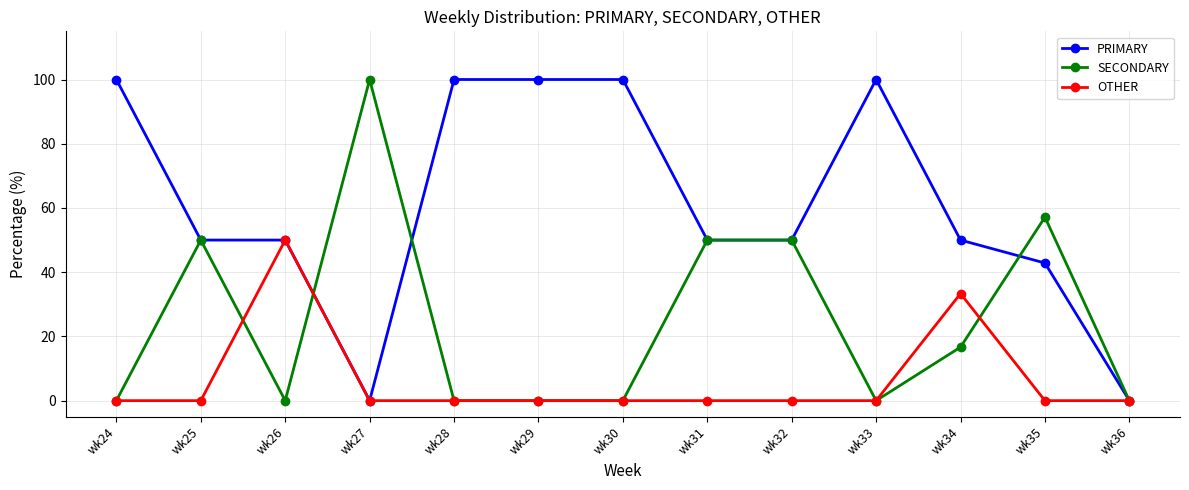

True or false: SECONDARY has a value of 0.0 at wk29.

True